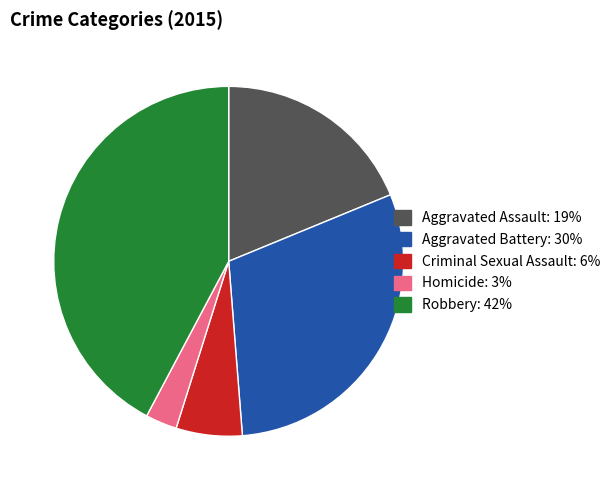

Between Aggravated Battery and Aggravated Assault, which is larger?

Aggravated Battery